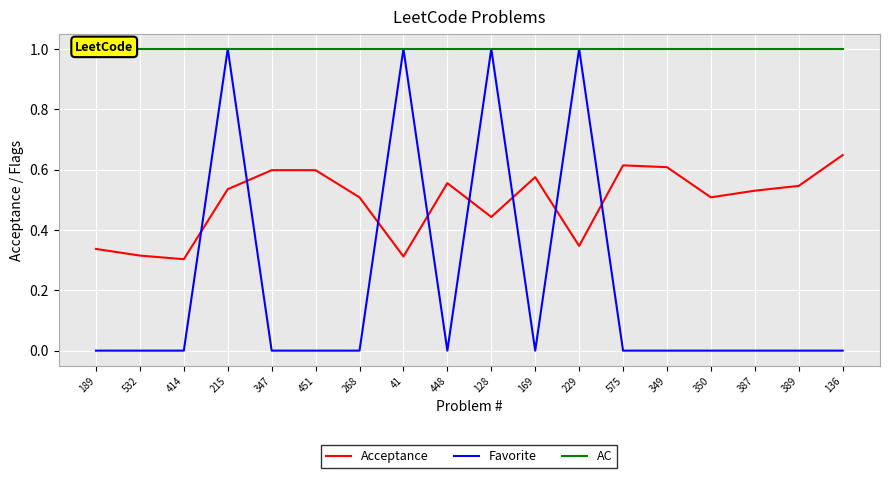

In Favorite, how many points are higher than both neighbors (excluding endpoints)?

4